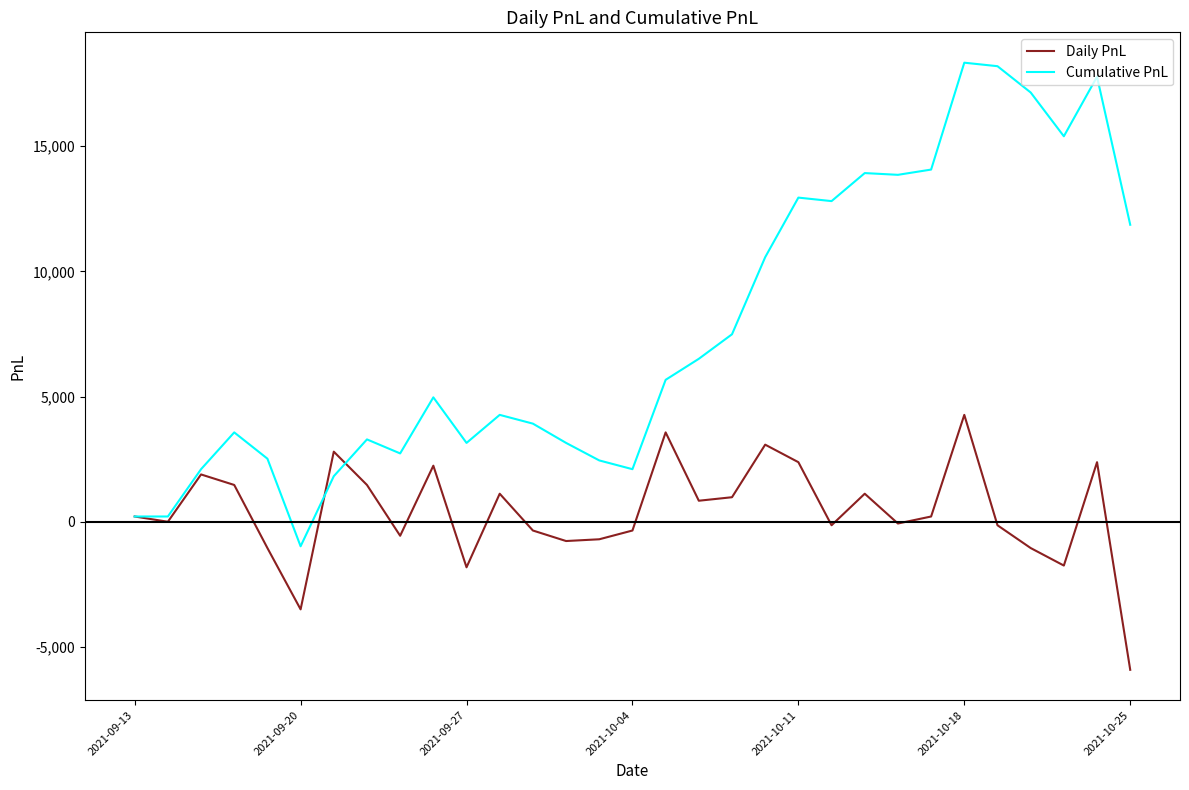

Which series has the largest total across all categories?

Cumulative PnL